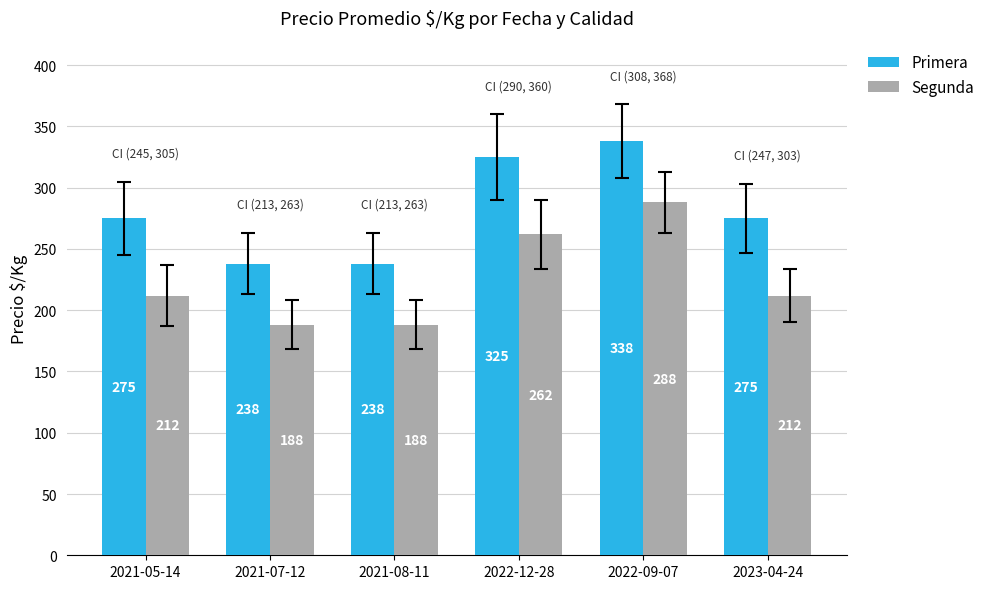

Reading left to right, what are all the values shown in this chart?

Primera: 275	238	238	325	338	275
Segunda: 212	188	188	262	288	212